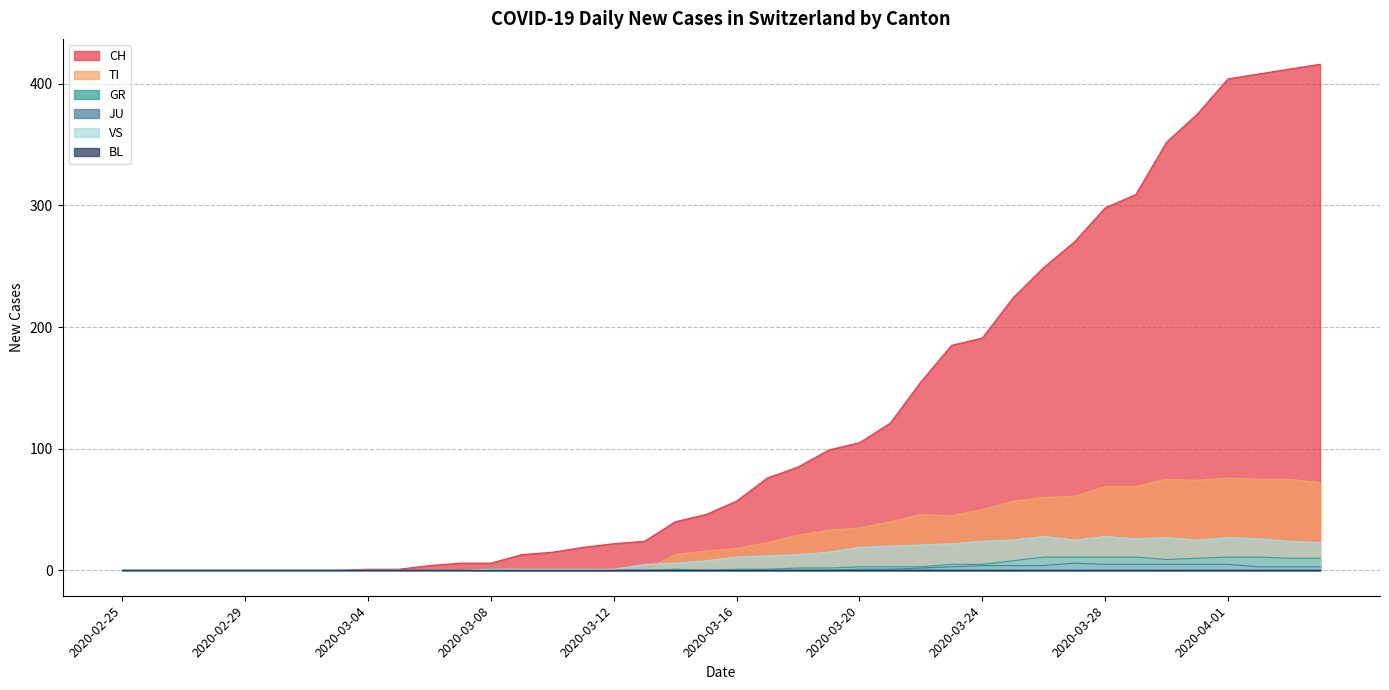

True or false: VS and CH cross at least once.

False